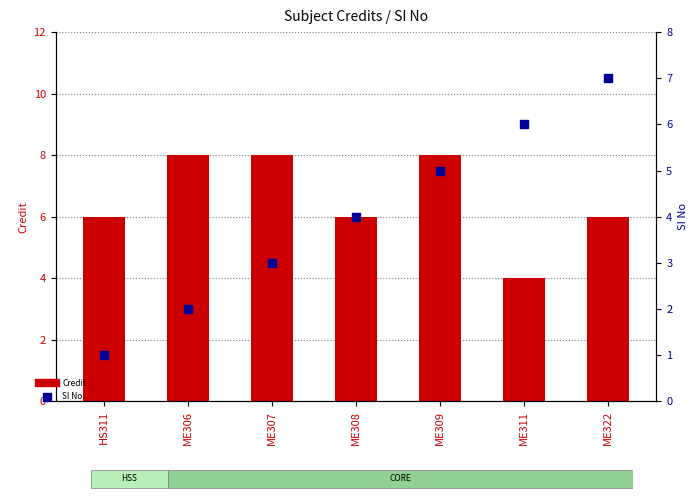

At how many categories does at least one series exceed 2?

7